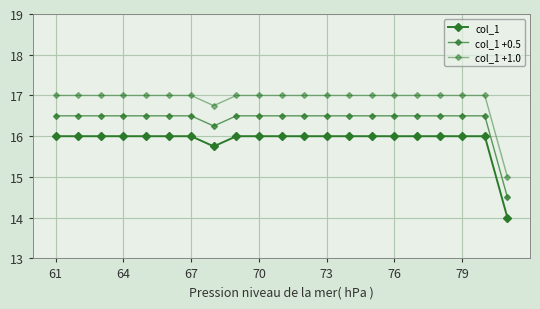

Reading right to left, transcribe all the data shown in this chart.

col_1: 14.0	16.0	16.0	16.0	16.0	16.0	16.0	16.0	16.0	16.0	16.0	16.0	16.0	15.8	16.0	16.0	16.0	16.0	16.0	16.0	16.0
col_1 +0.5: 14.5	16.5	16.5	16.5	16.5	16.5	16.5	16.5	16.5	16.5	16.5	16.5	16.5	16.2	16.5	16.5	16.5	16.5	16.5	16.5	16.5
col_1 +1.0: 15.0	17.0	17.0	17.0	17.0	17.0	17.0	17.0	17.0	17.0	17.0	17.0	17.0	16.8	17.0	17.0	17.0	17.0	17.0	17.0	17.0